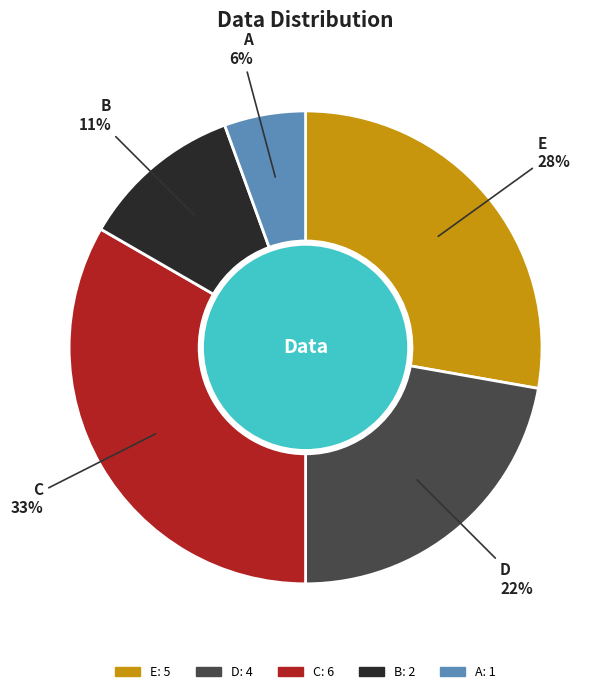

The D slice represents 32% of the pie. True or false?

False